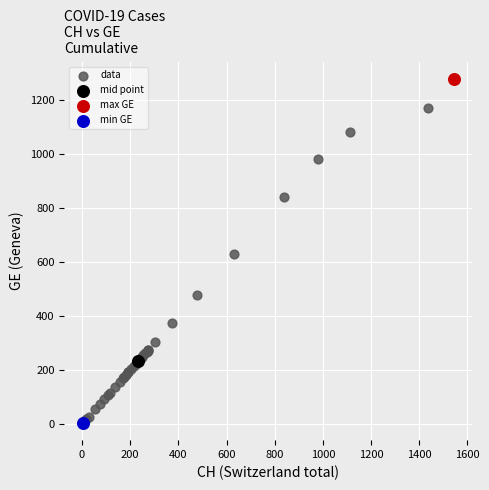

What are all the series names shown in the legend?

data, mid point, max GE, min GE